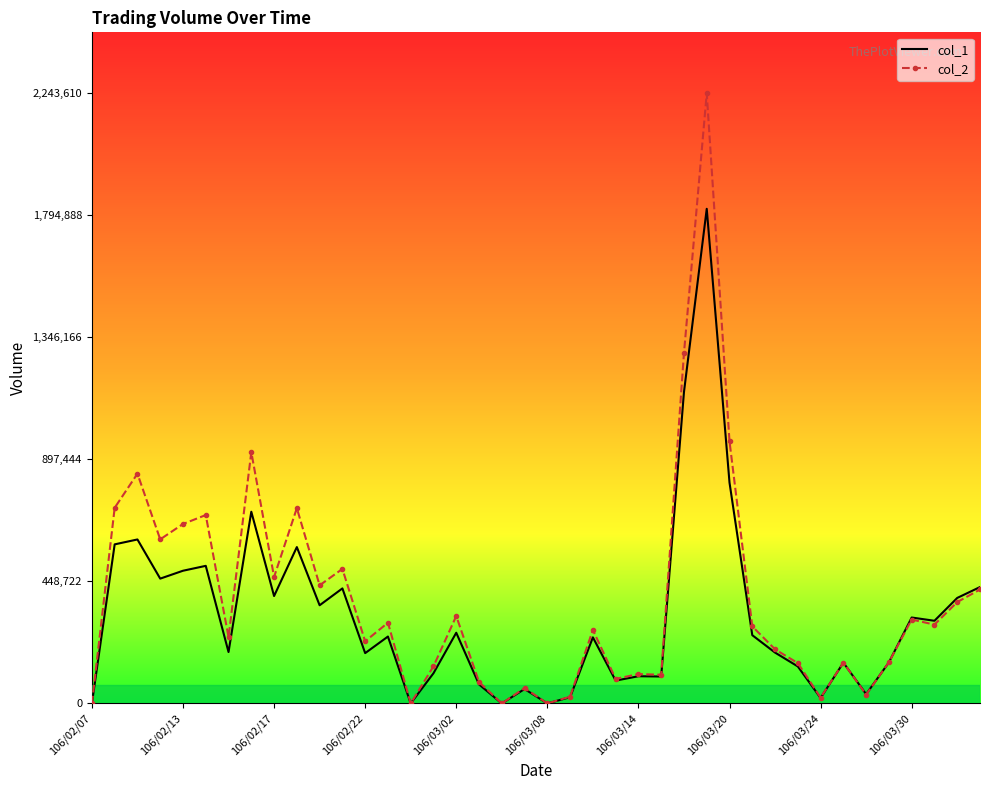

True or false: col_2 has more than 1 interior local peaks.

True